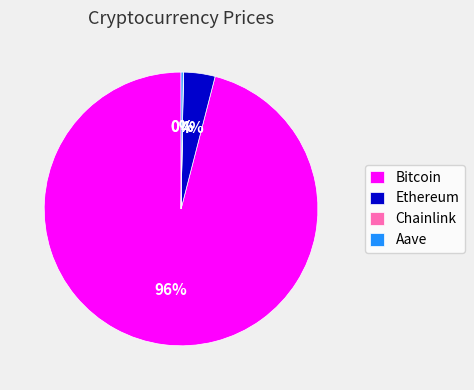

Which category has the biggest portion of the pie?

Bitcoin